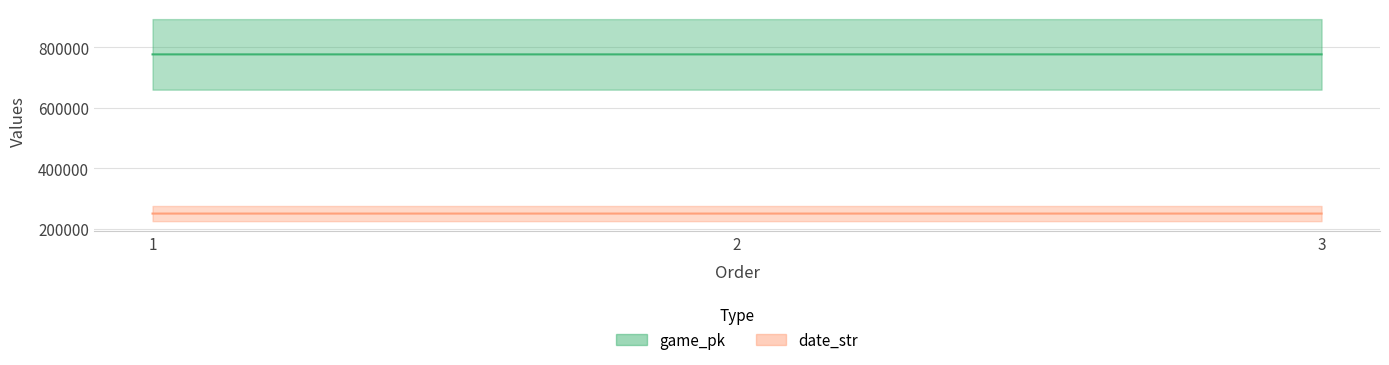

Does the chart have visible grid lines?

Yes